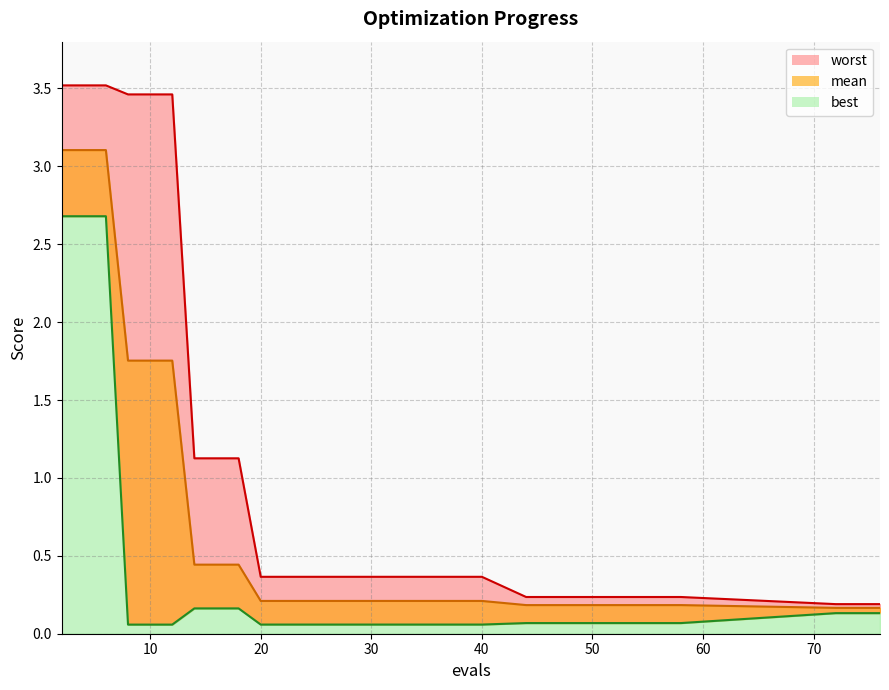

What is the average value of the best series?

0.3